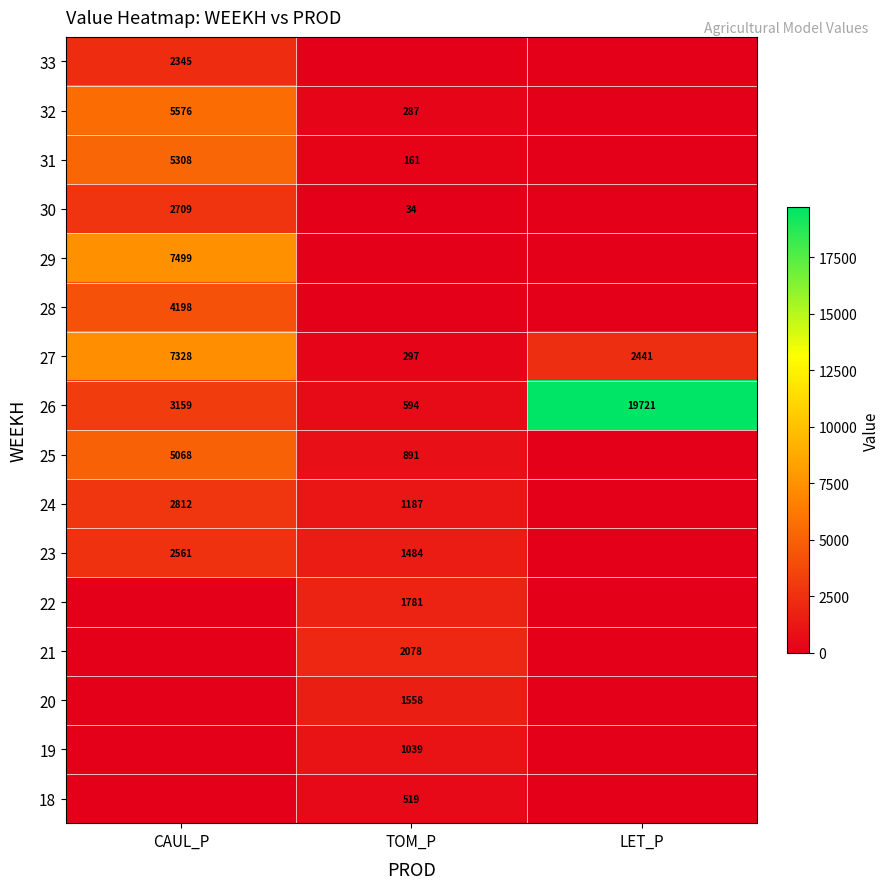

True or false: 23 has a value of 1484 at TOM_P.

True